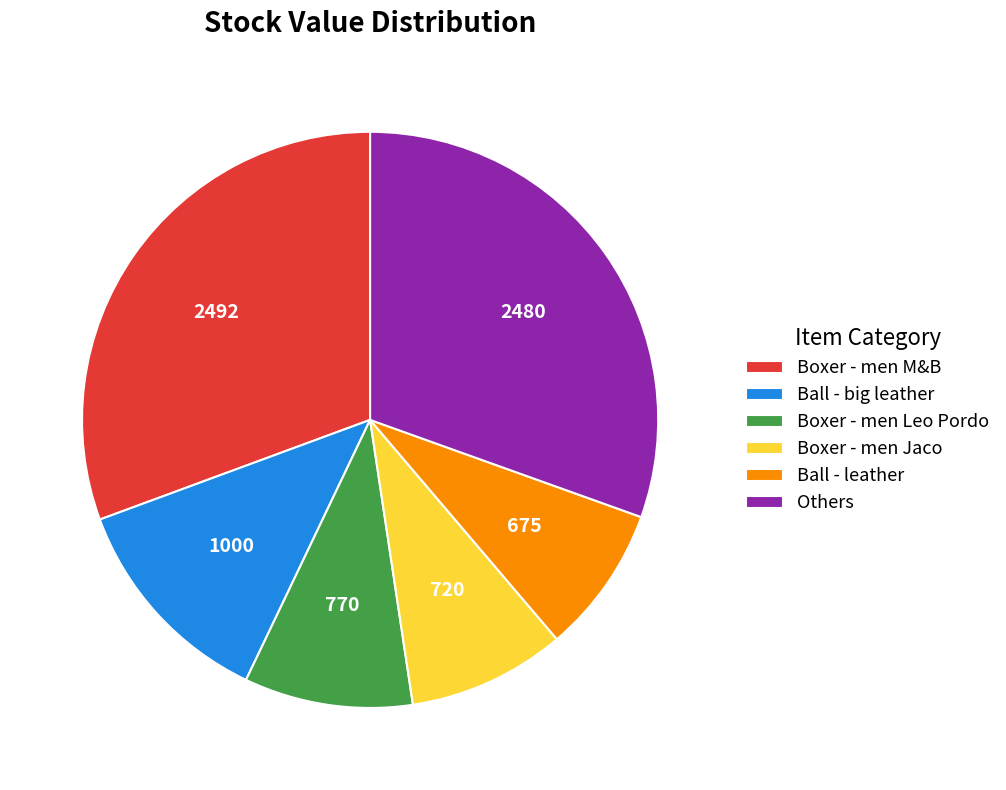

How many segments does this pie chart have?

6